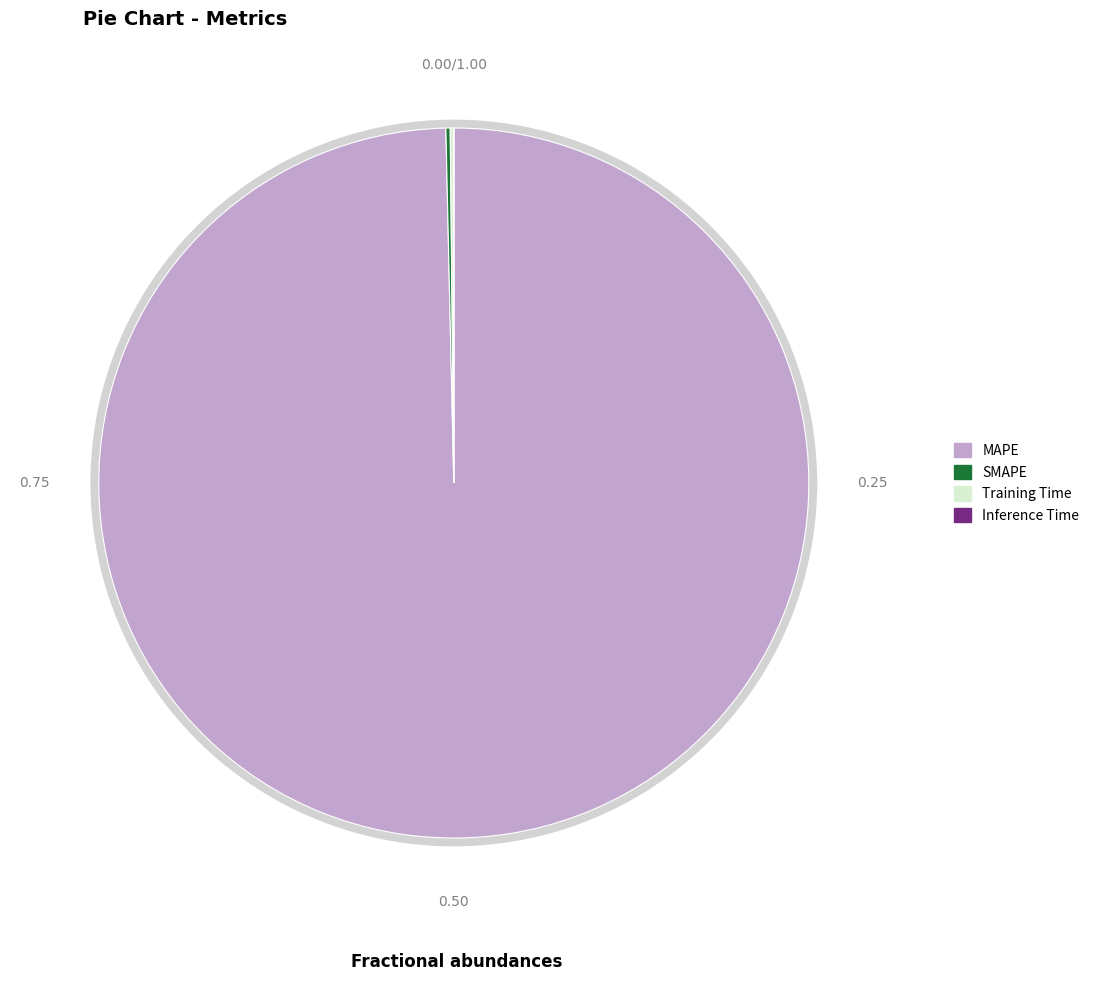

What is the change in value from MAPE to Training Time?

-1015.7